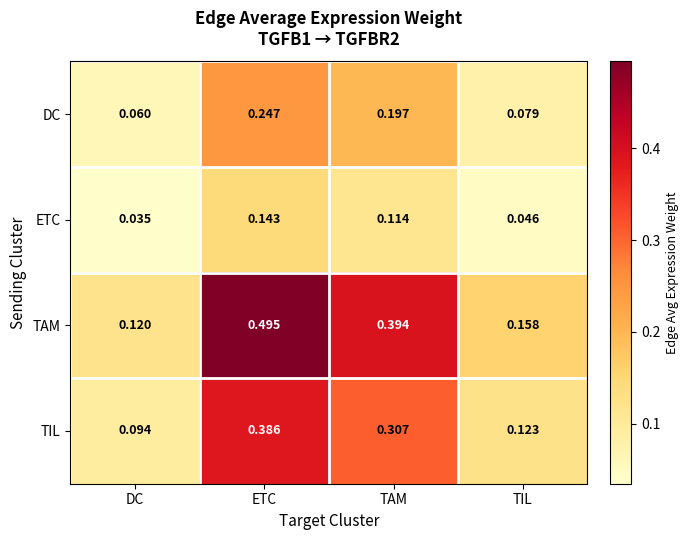

Which category has the lowest value across all series?

DC